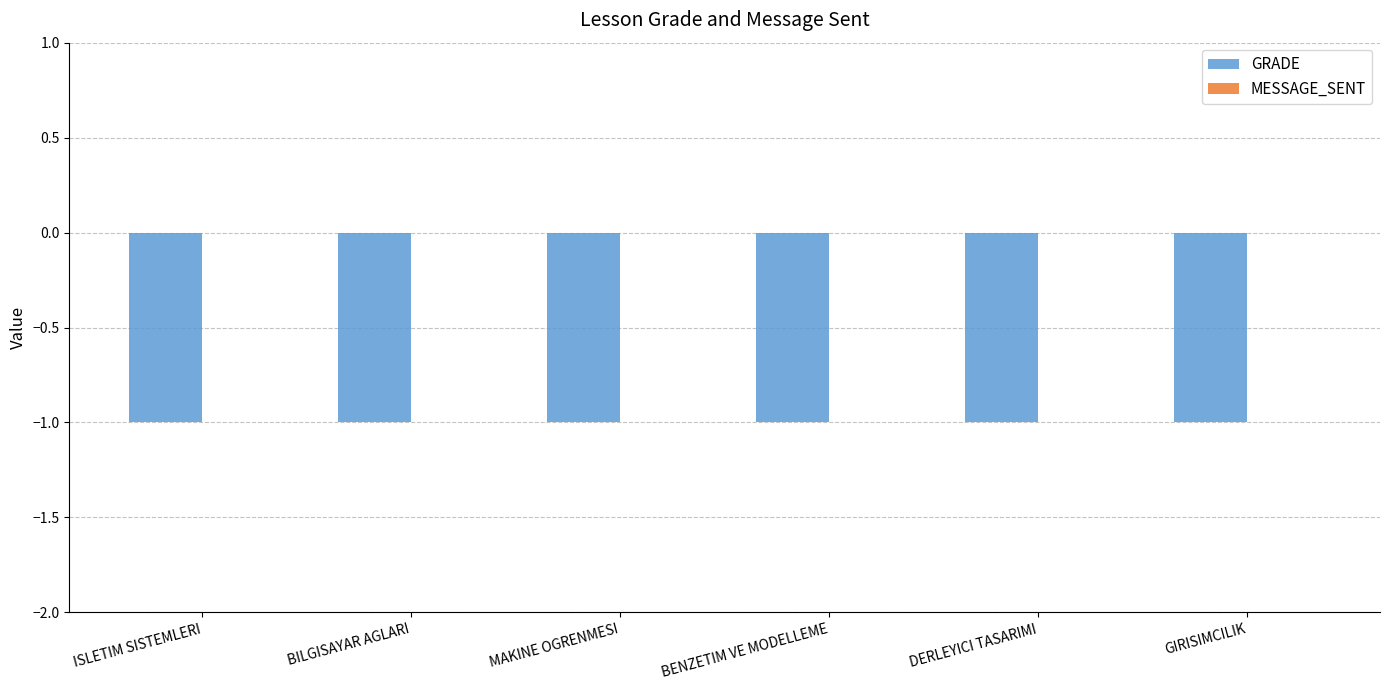

Which series has the widest spread of values?

GRADE